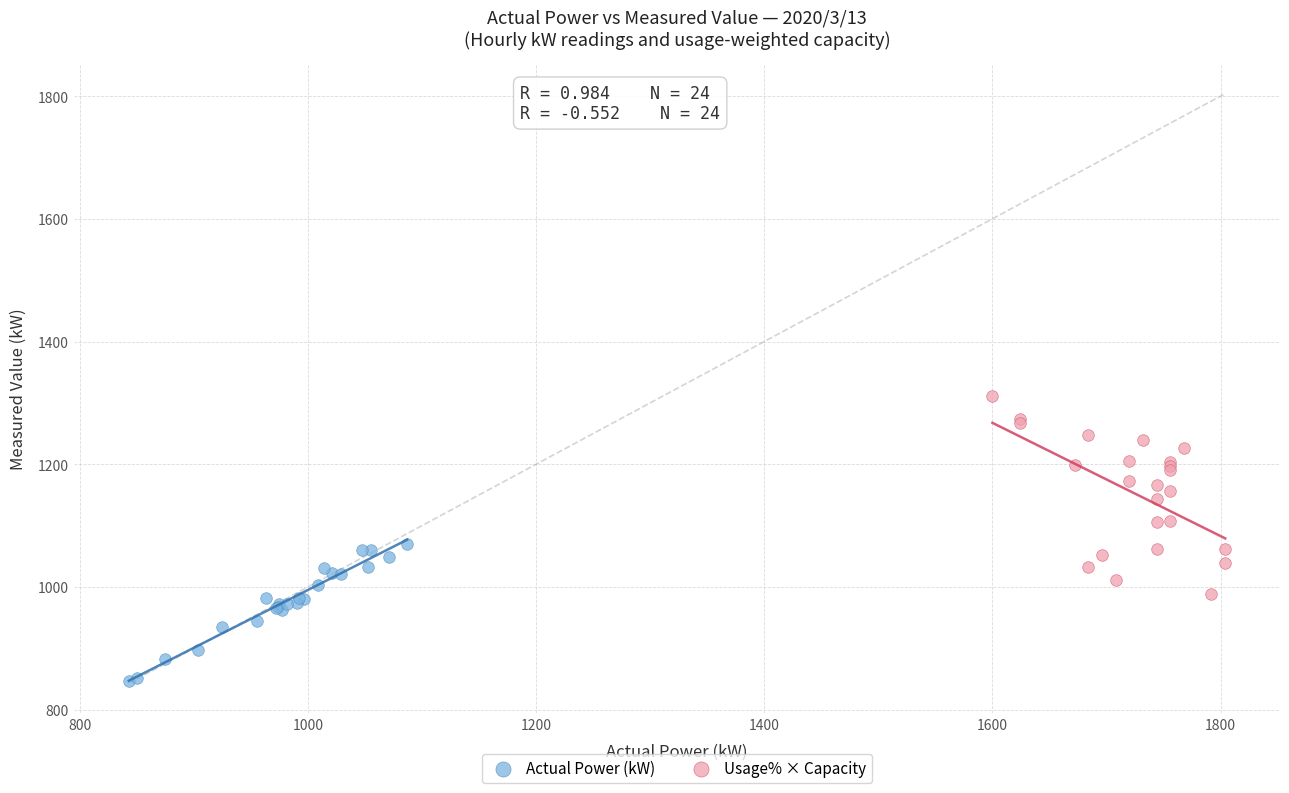

Which series has the widest spread of Y values?

Usage% × Capacity